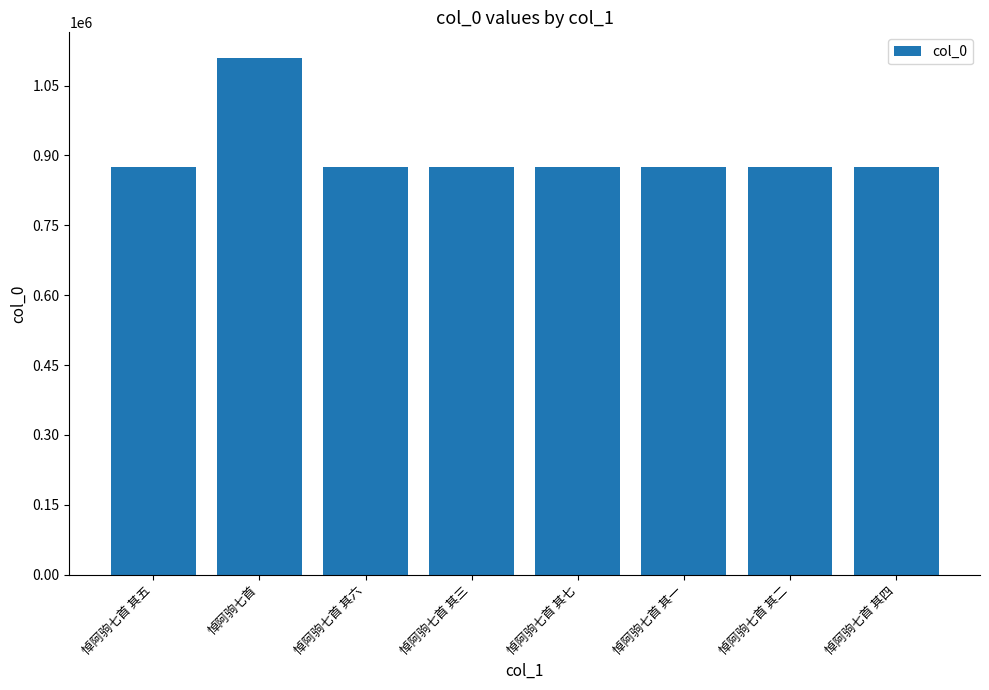

What is the smallest value displayed?

875769